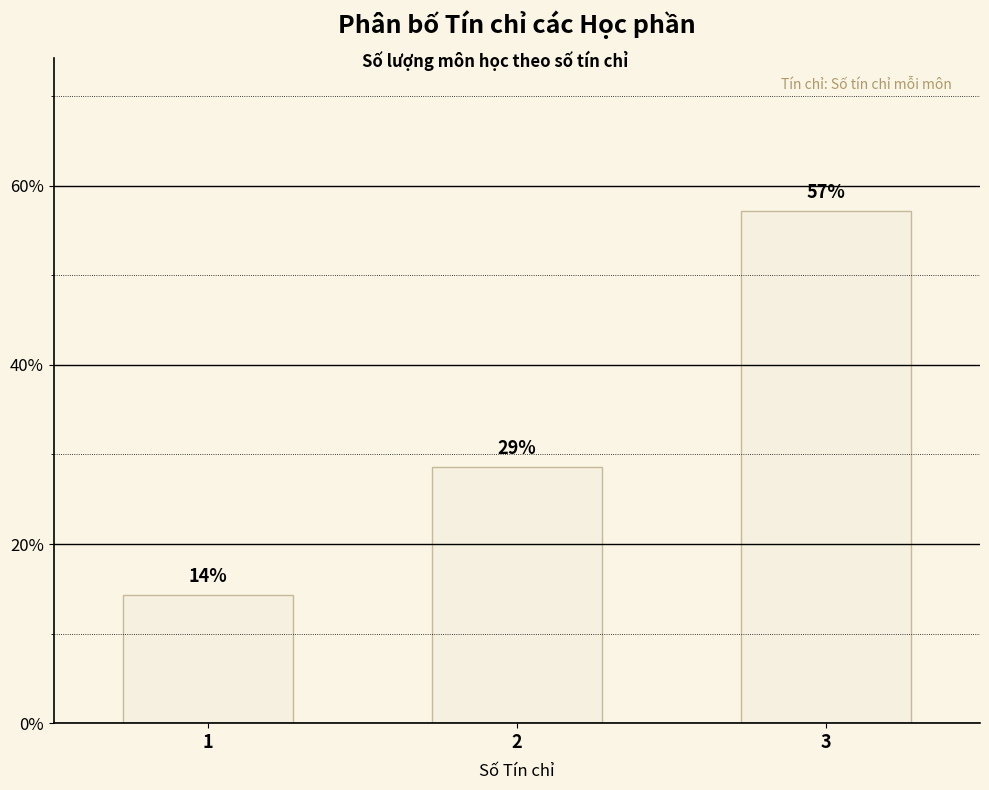

What is the sum of all values?

100.0